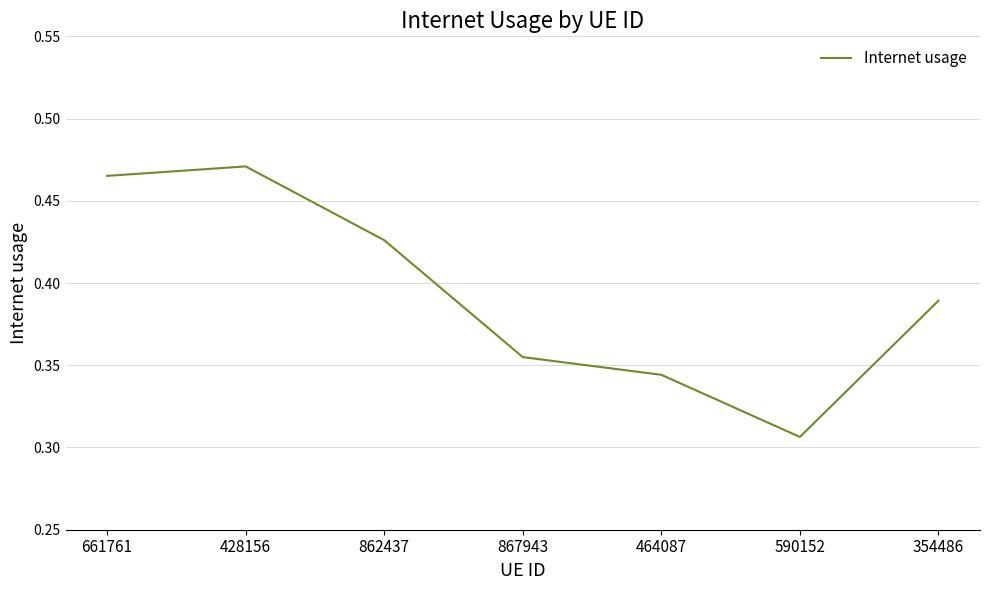

What is the difference between the second highest and minimum values?

0.2